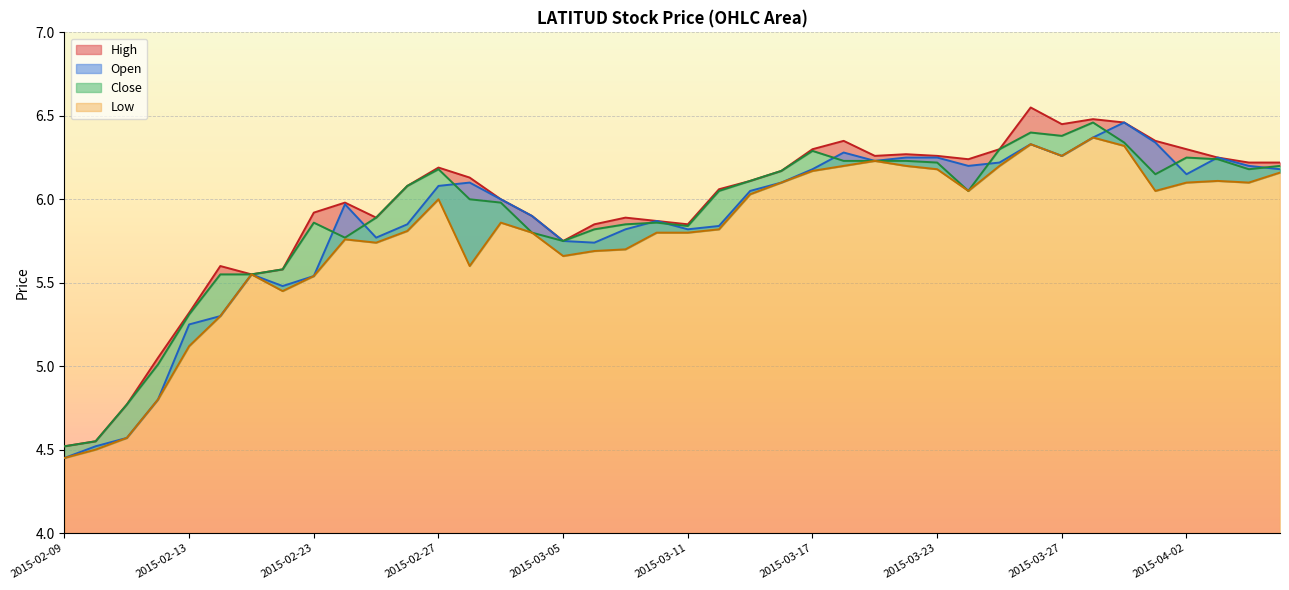

Which series has the largest total across all categories?

high